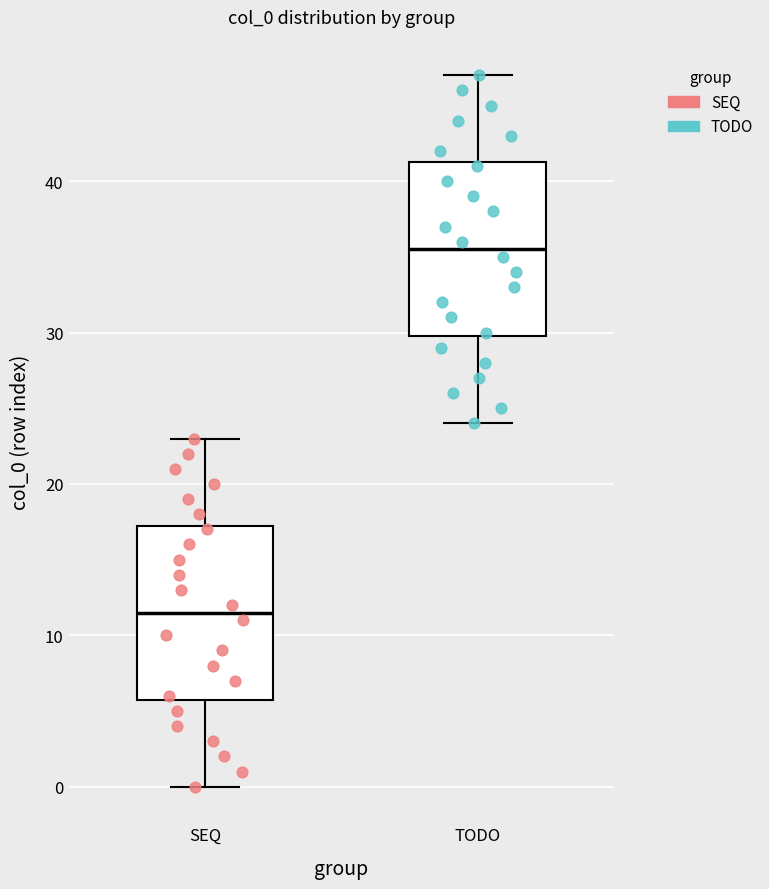

Which box has the lowest median line?

SEQ